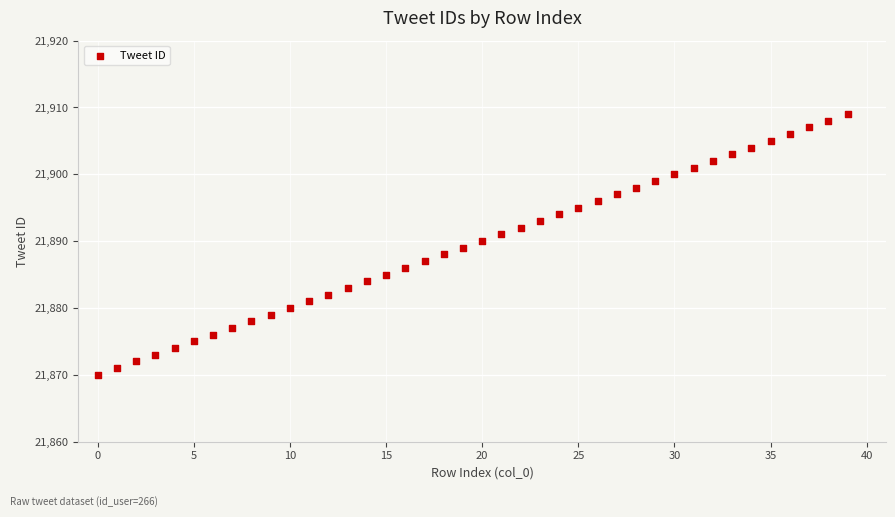

What is the range of Y values (max minus min)?

39